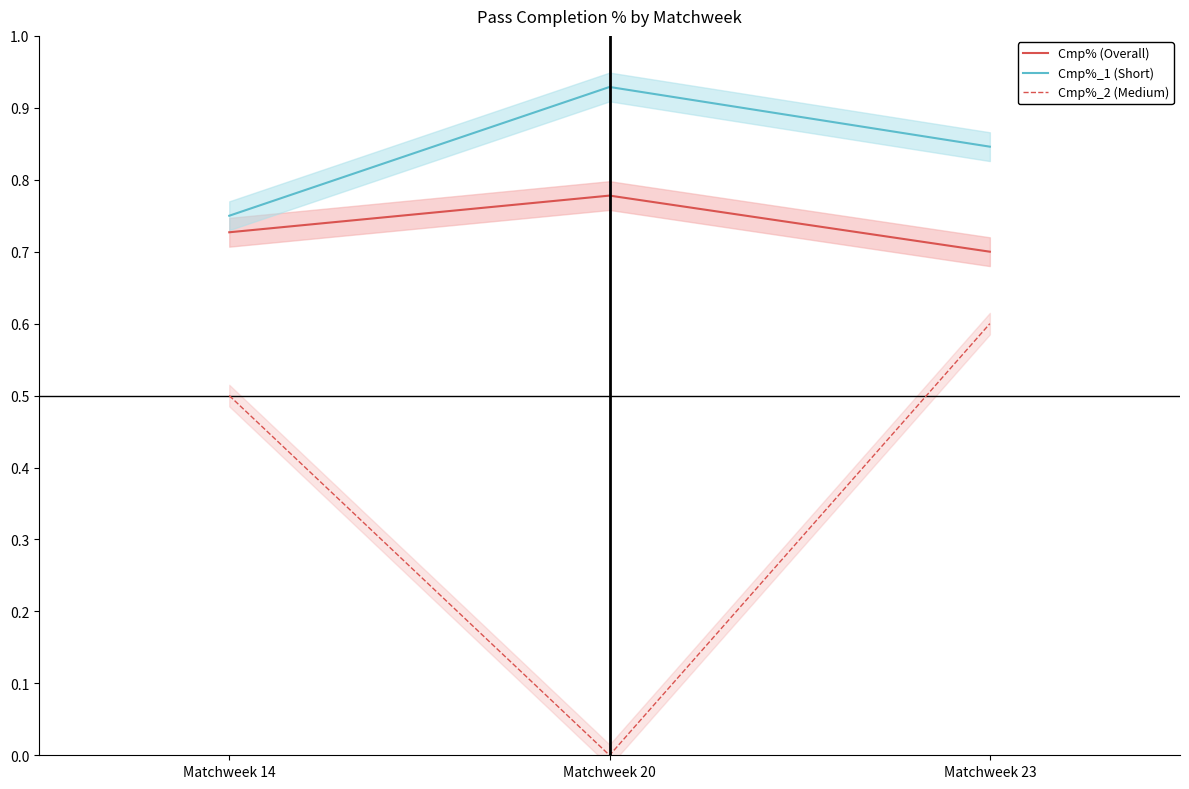

Which has a higher value, Matchweek 14 or Matchweek 20?

Matchweek 20